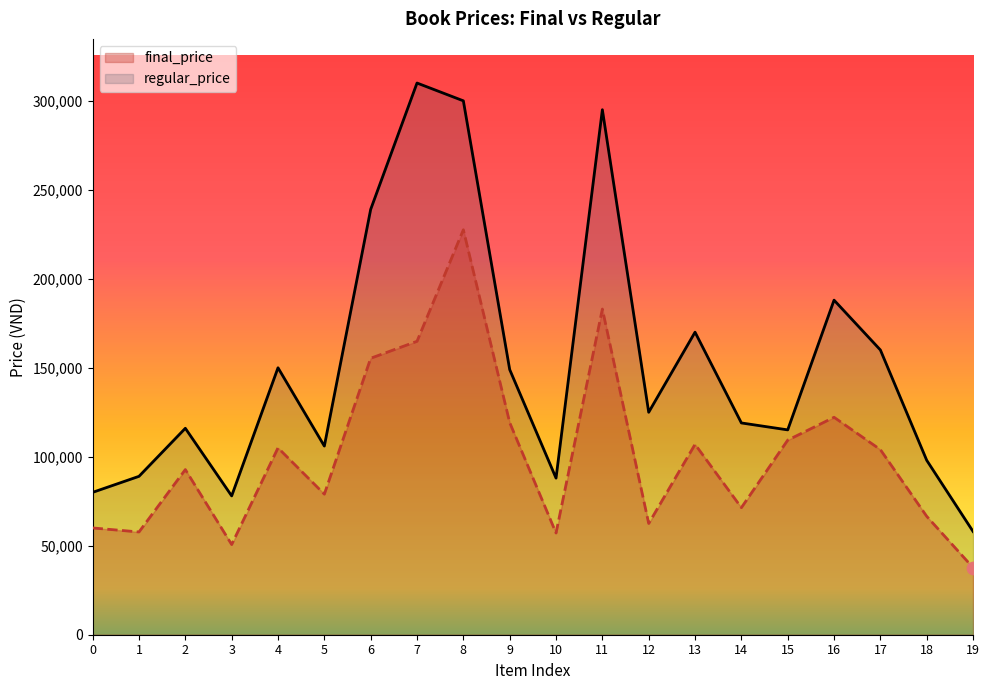

Is the value of regular_price at 9 greater than the value of final_price at 2?

Yes